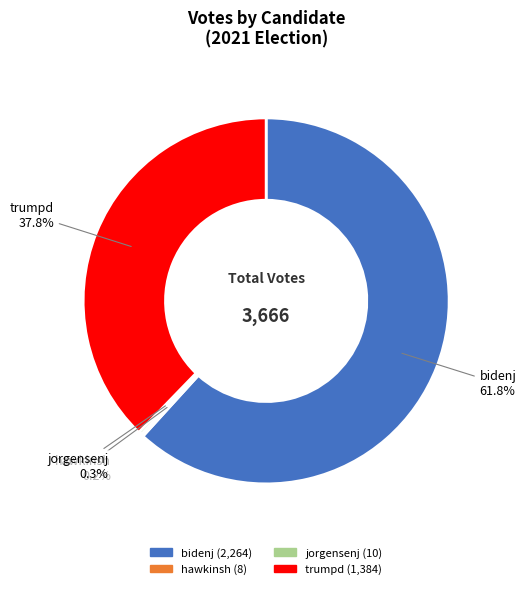

Is there a majority slice in this chart?

Yes